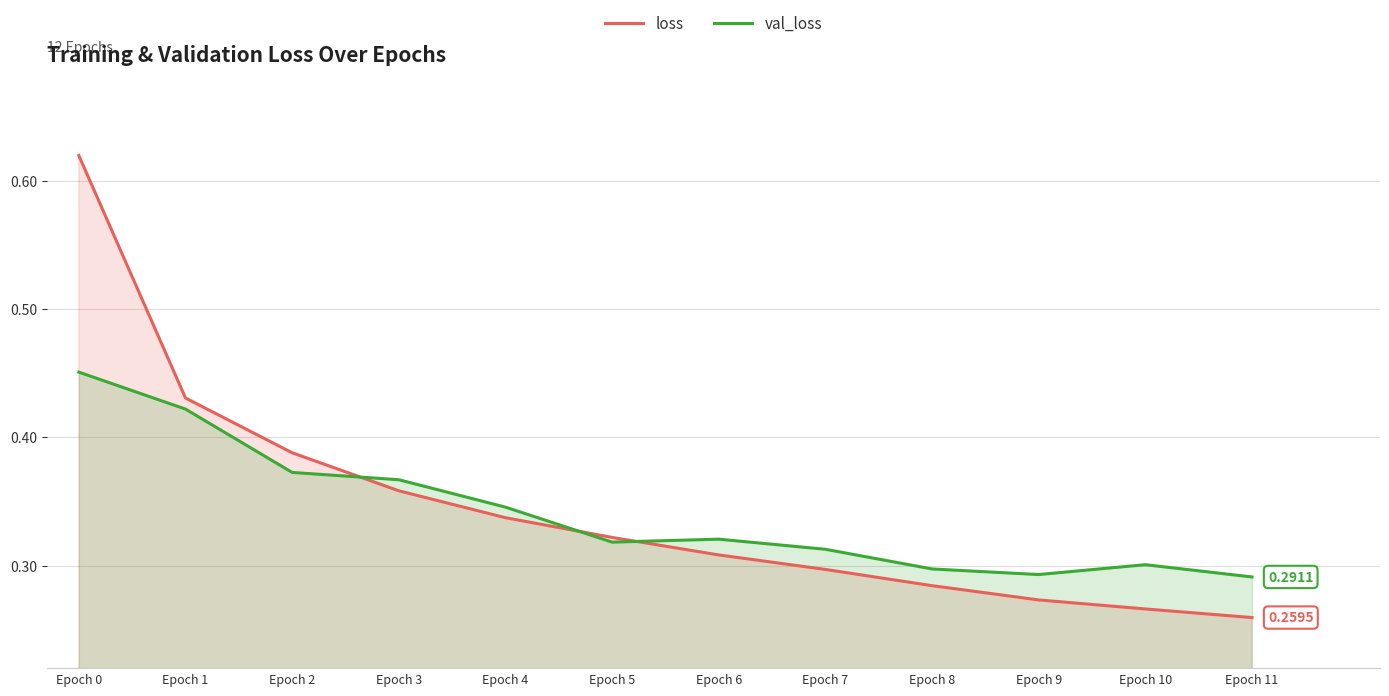

The loss series shows 0.6 at Epoch 0. True or false?

True